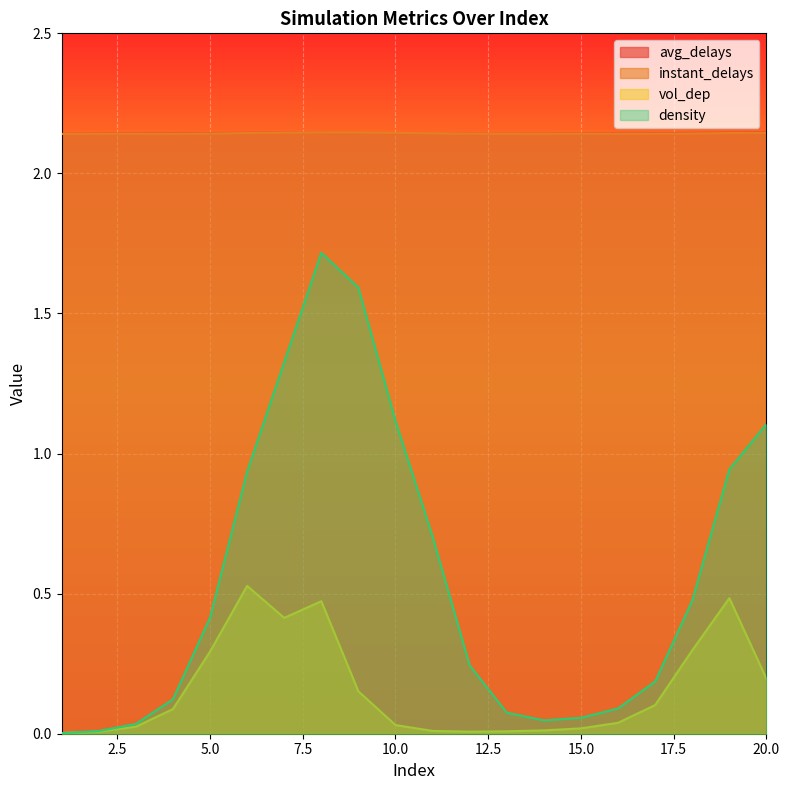

What is the greatest value displayed?

2.1